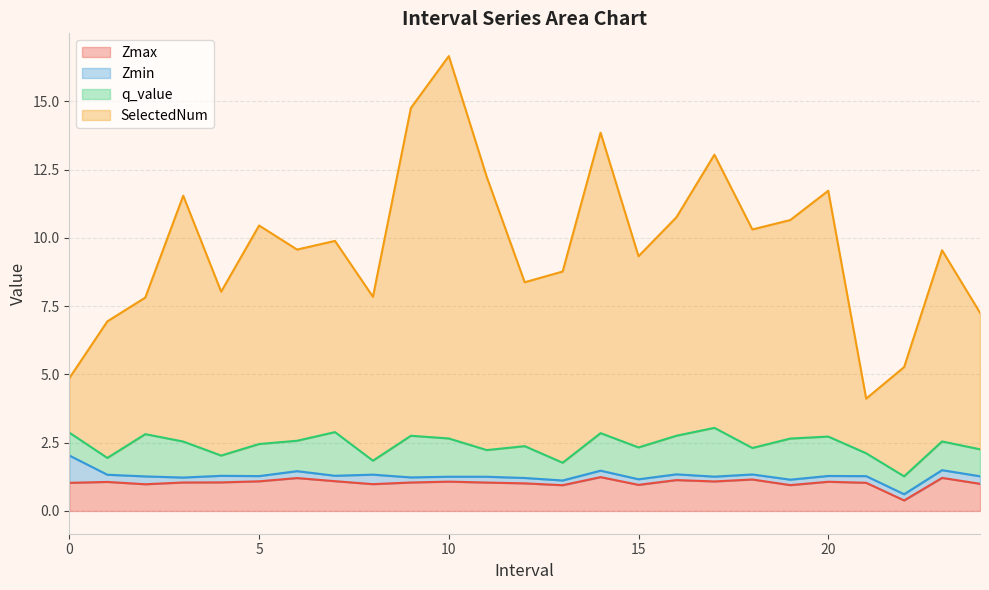

Which has a higher value, 23.0 or 17.0?

23.0